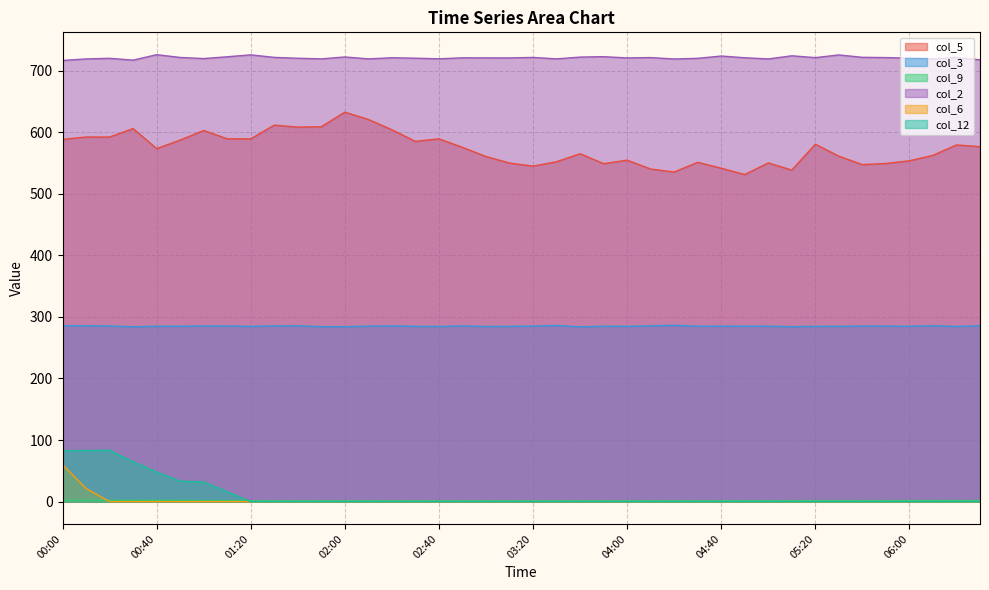

How many lines are shown in the chart?

6